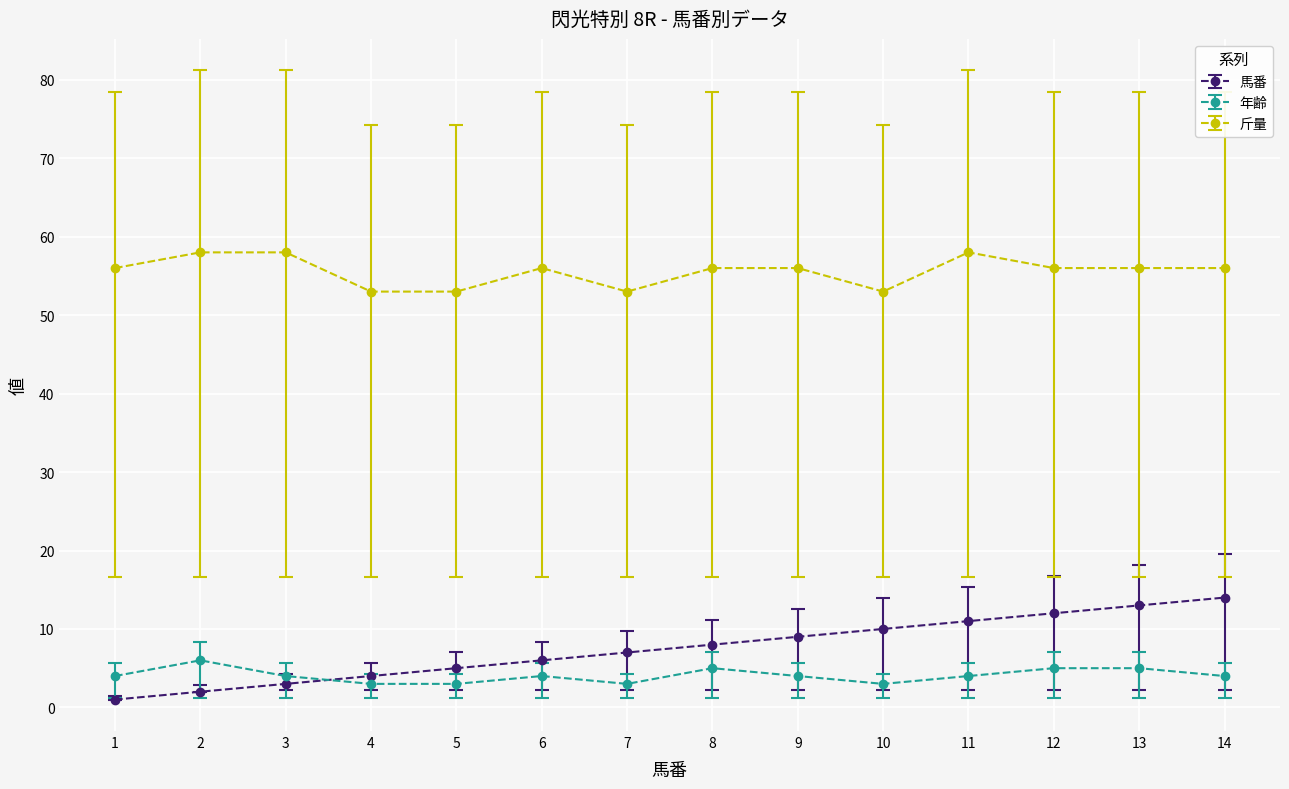

What is the value of the 年齢 point at the 4th from the left?

3